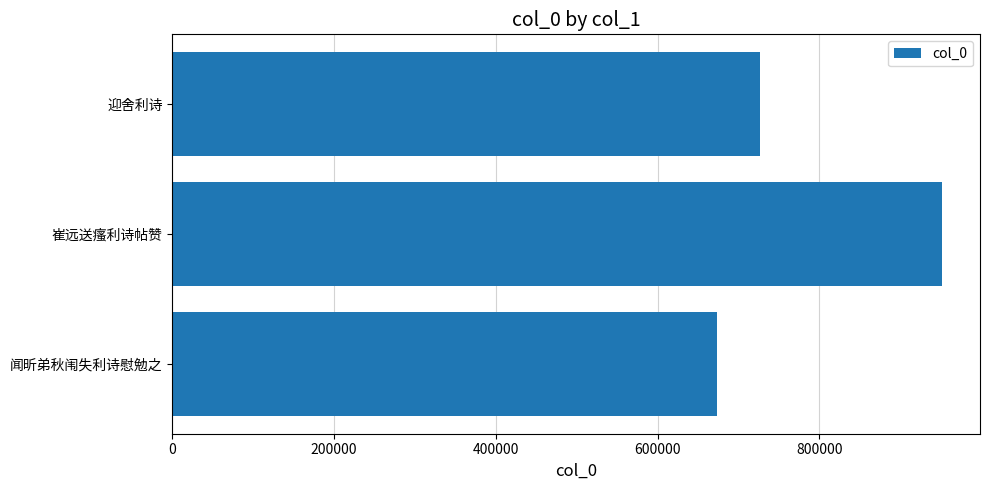

Reading top to bottom, list all the values displayed in this chart.

迎舍利诗=726335	崔远送瘙利诗帖赞=951130	闻昕弟秋闱失利诗慰勉之=674040